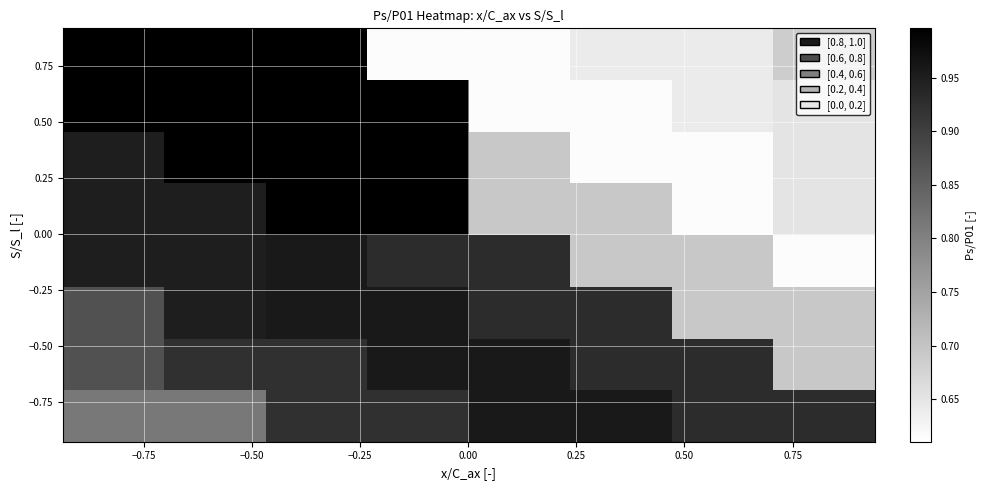

What is the smallest value displayed?

0.6